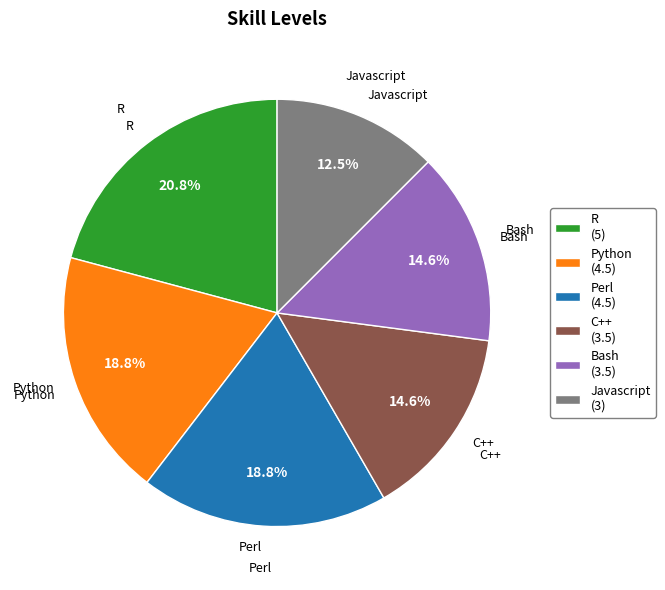

To the nearest percent, what is the difference between the C++ and R slice percentages?

6%